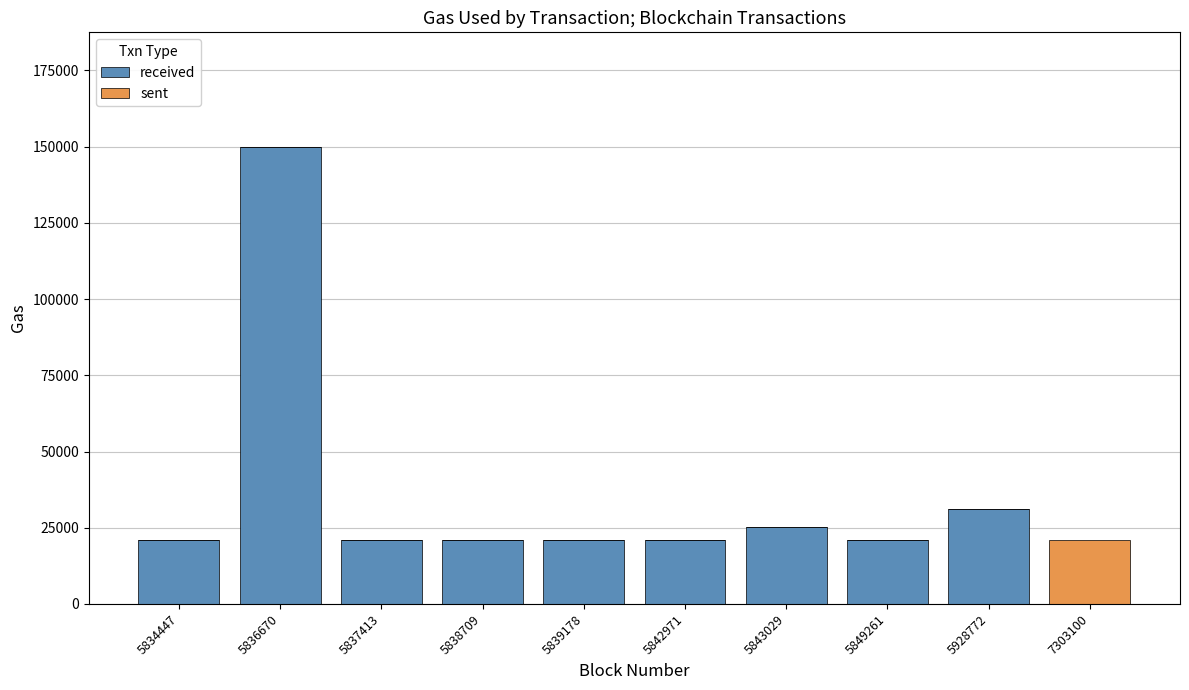

What is the approximate value of received at 5834447?

21000